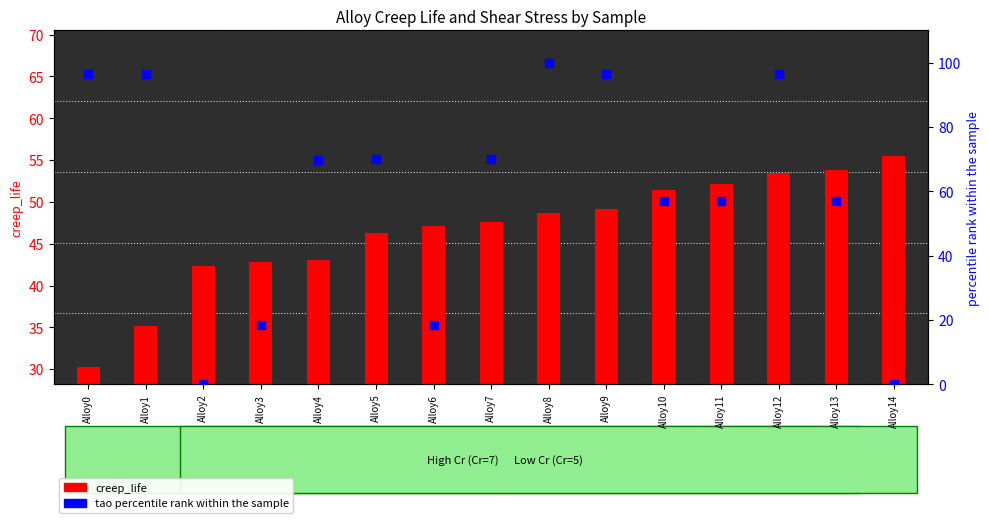

What is the change in value from Alloy12 to Alloy13?

-39.3